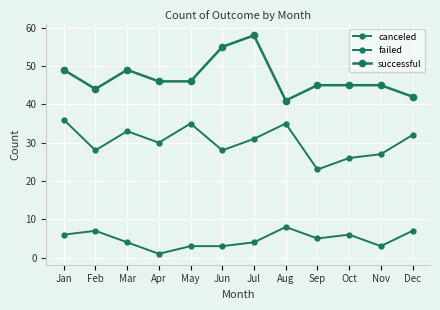

How many data points does each series have?

12